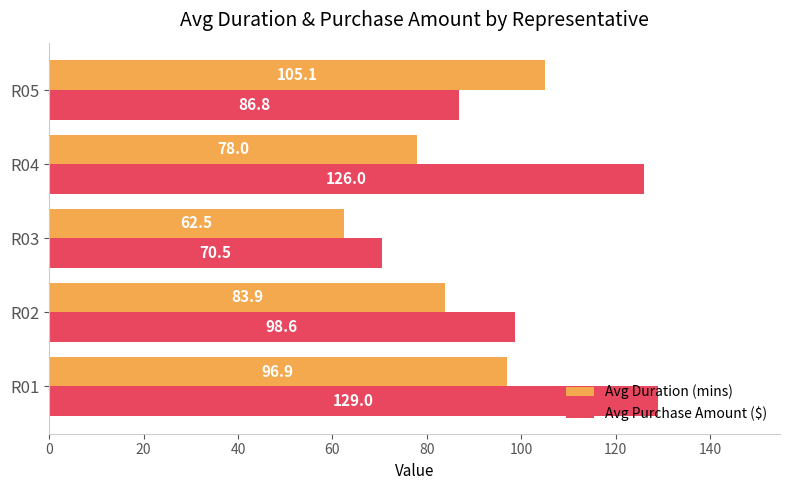

The value of Avg Purchase Amount ($) at R04 is 85.4. True or false?

False